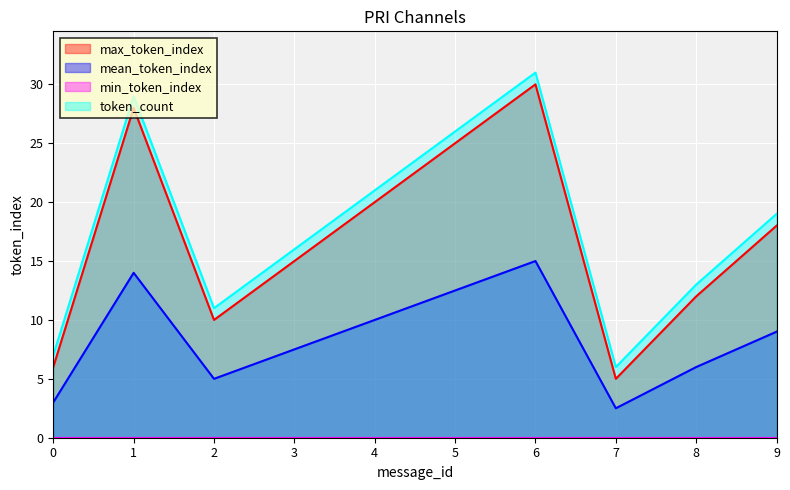

Reading right to left, what are all the values shown in this chart?

max_token_index: 18.0	12.0	5.0	30.0	25.0	20.0	15.0	10.0	28.0	6.0
mean_token_index: 9.0	6.0	2.5	15.0	12.5	10.0	7.5	5.0	14.0	3.0
token_count: 19.0	13.0	6.0	31.0	26.0	21.0	16.0	11.0	29.0	7.0